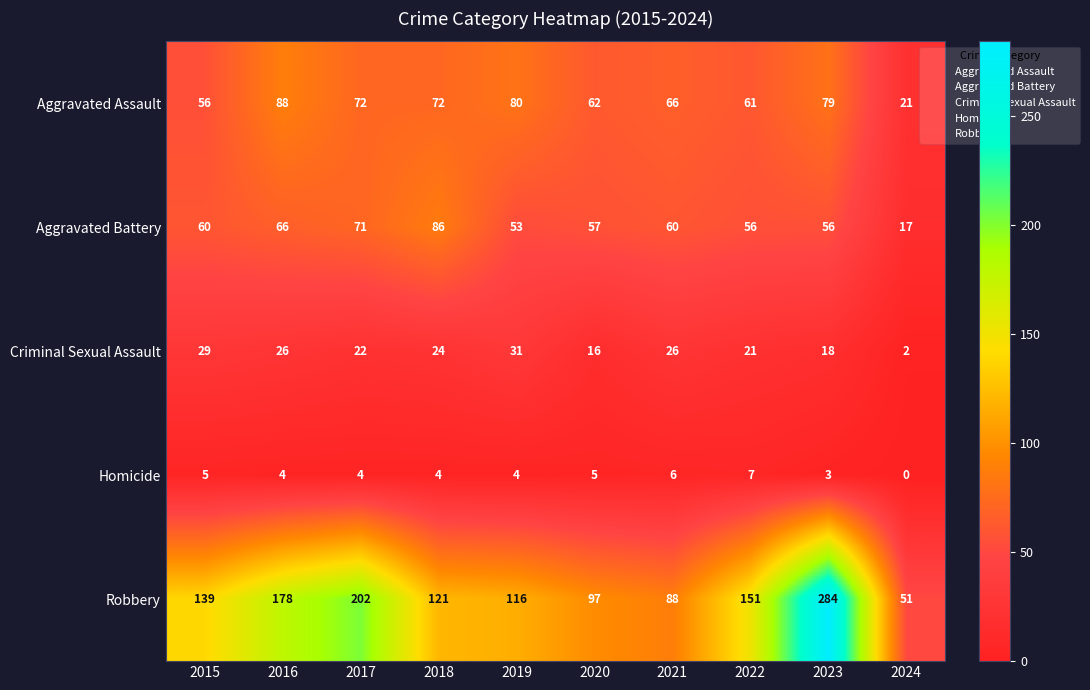

What is the maximum value shown in the chart?

284